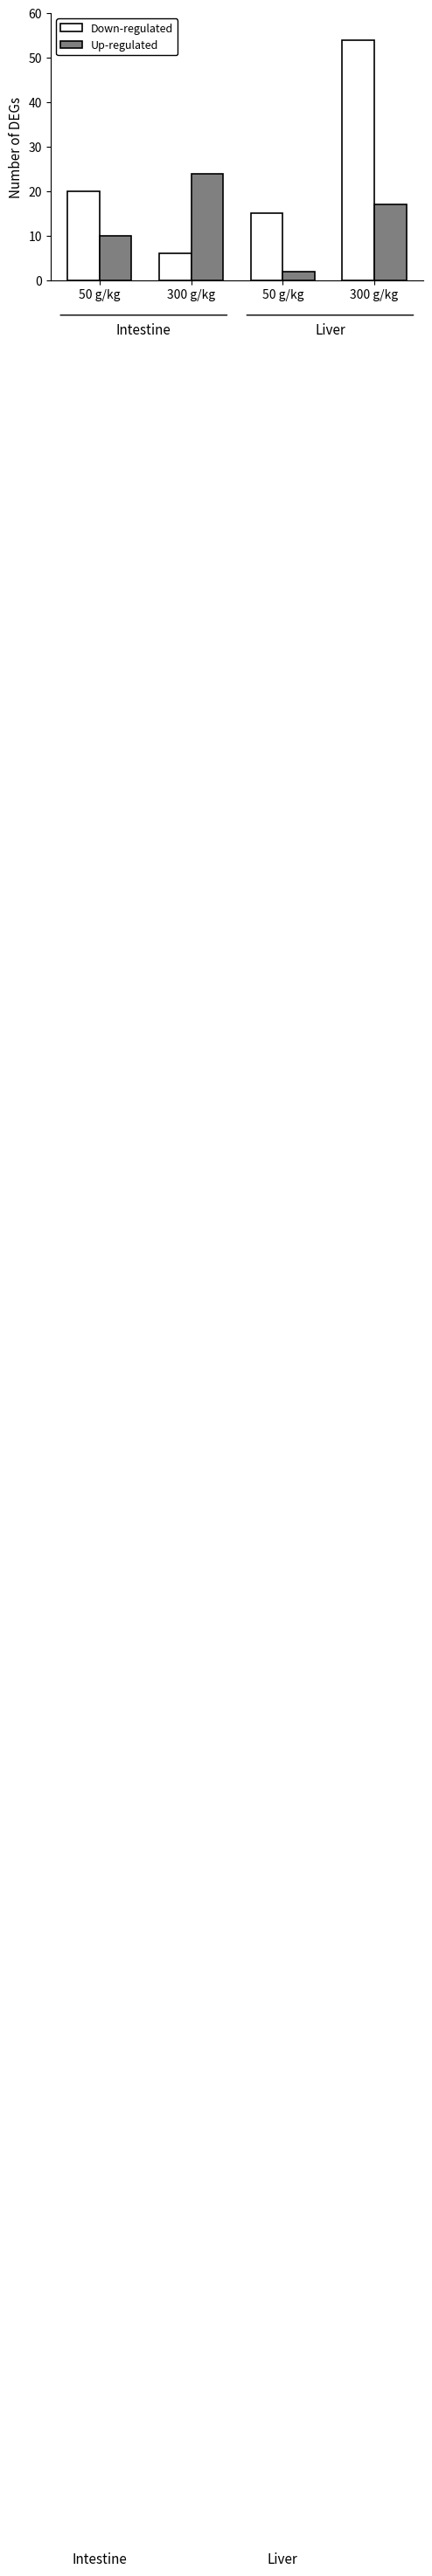

Are the bars grouped side by side (vs. stacked)?

Yes